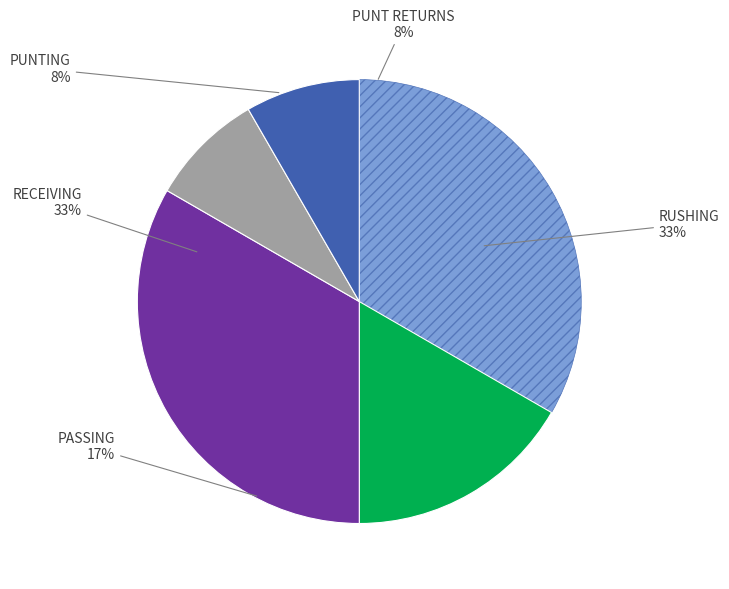

To the nearest percent, what is the difference between the largest and smallest slice percentages?

25%